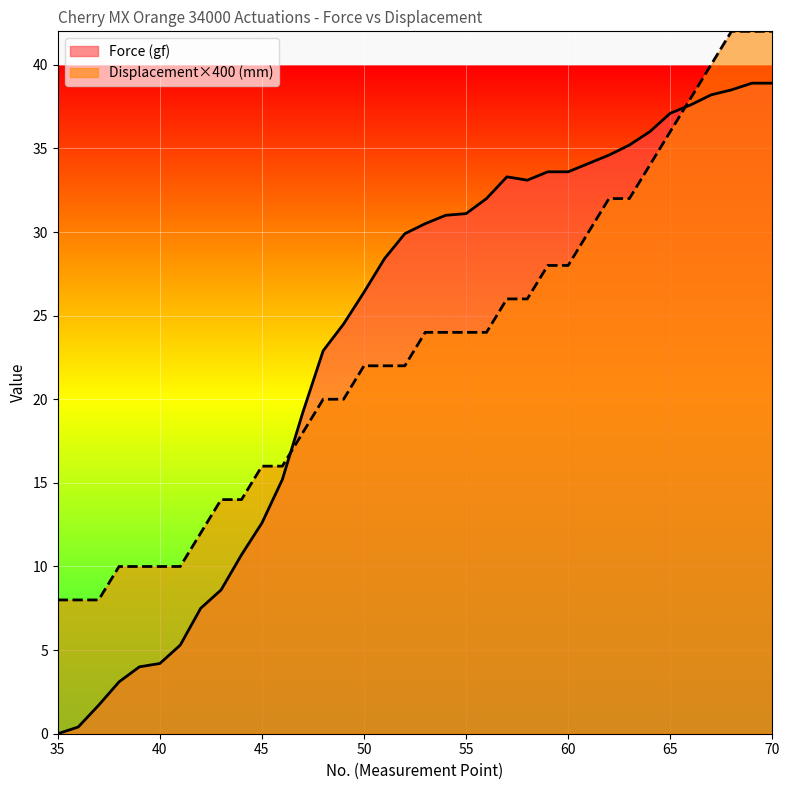

Reading left to right, transcribe all the data shown in this chart.

Force (gf): 0.0	0.4	1.7	3.1	4.0	4.2	5.3	7.5	8.6	10.7	12.6	15.2	19.2	22.9	24.5	26.4	28.4	29.9	30.5	31.0	31.1	32.0	33.3	33.1	33.6	33.6	34.1	34.6	35.2	36.0	37.1	37.6	38.2	38.5	38.9	38.9
Displacement (mm): 8.0	8.0	8.0	10.0	10.0	10.0	10.0	12.0	14.0	14.0	16.0	16.0	18.0	20.0	20.0	22.0	22.0	22.0	24.0	24.0	24.0	24.0	26.0	26.0	28.0	28.0	30.0	32.0	32.0	34.0	36.0	38.0	40.0	42.0	42.0	42.0